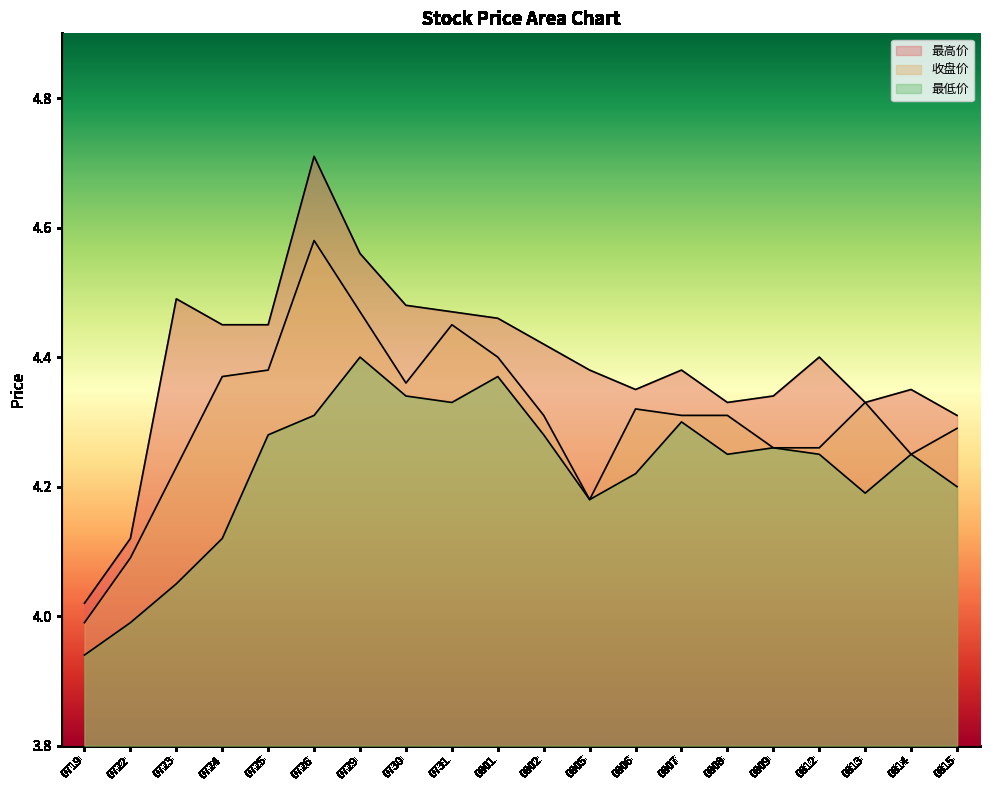

How many lines are shown in the chart?

3